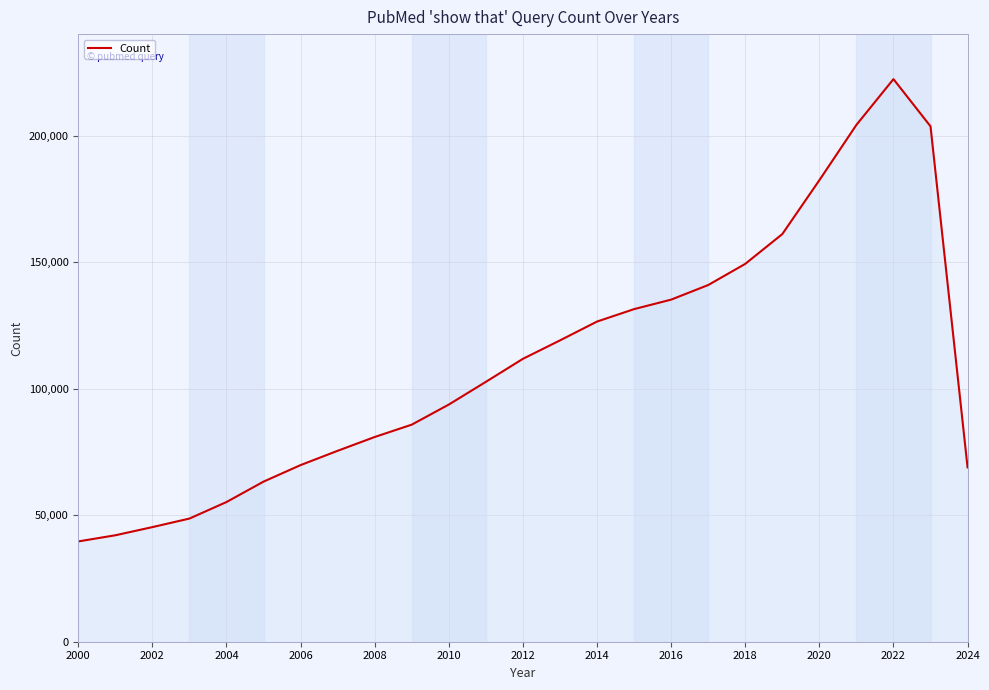

What is the smallest value displayed?

39668